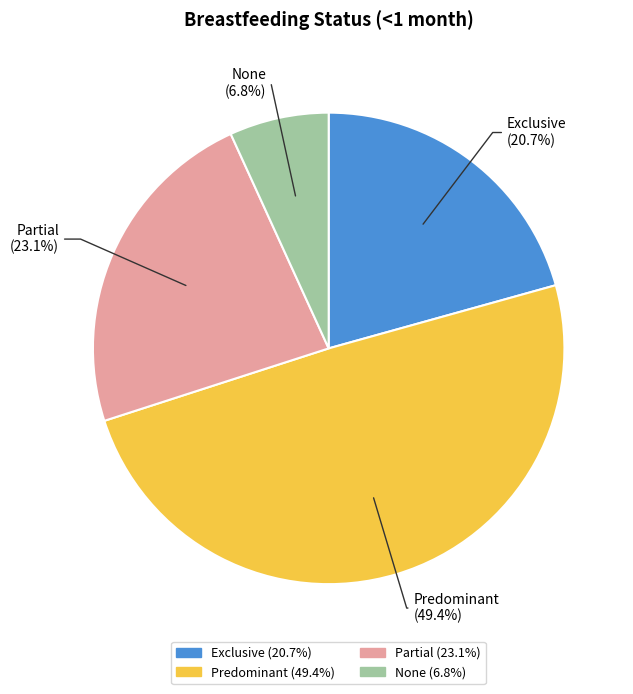

To the nearest percent, what is the average slice percentage?

25%